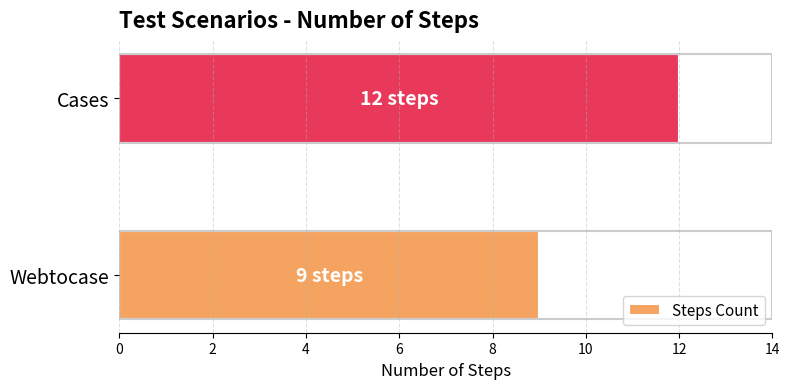

How many bars are there in total?

2